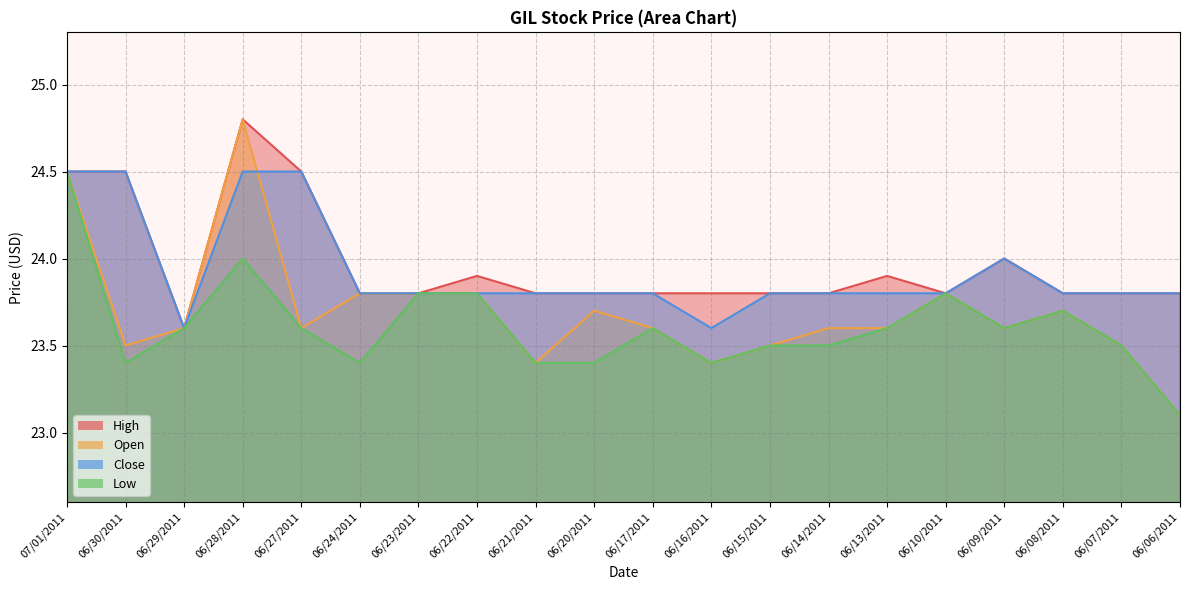

At which label is Close closest to 24?

06/09/2011